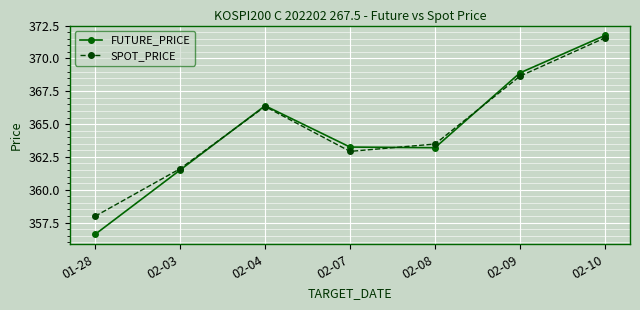

At which category does SPOT_PRICE reach its first local valley?

02-07